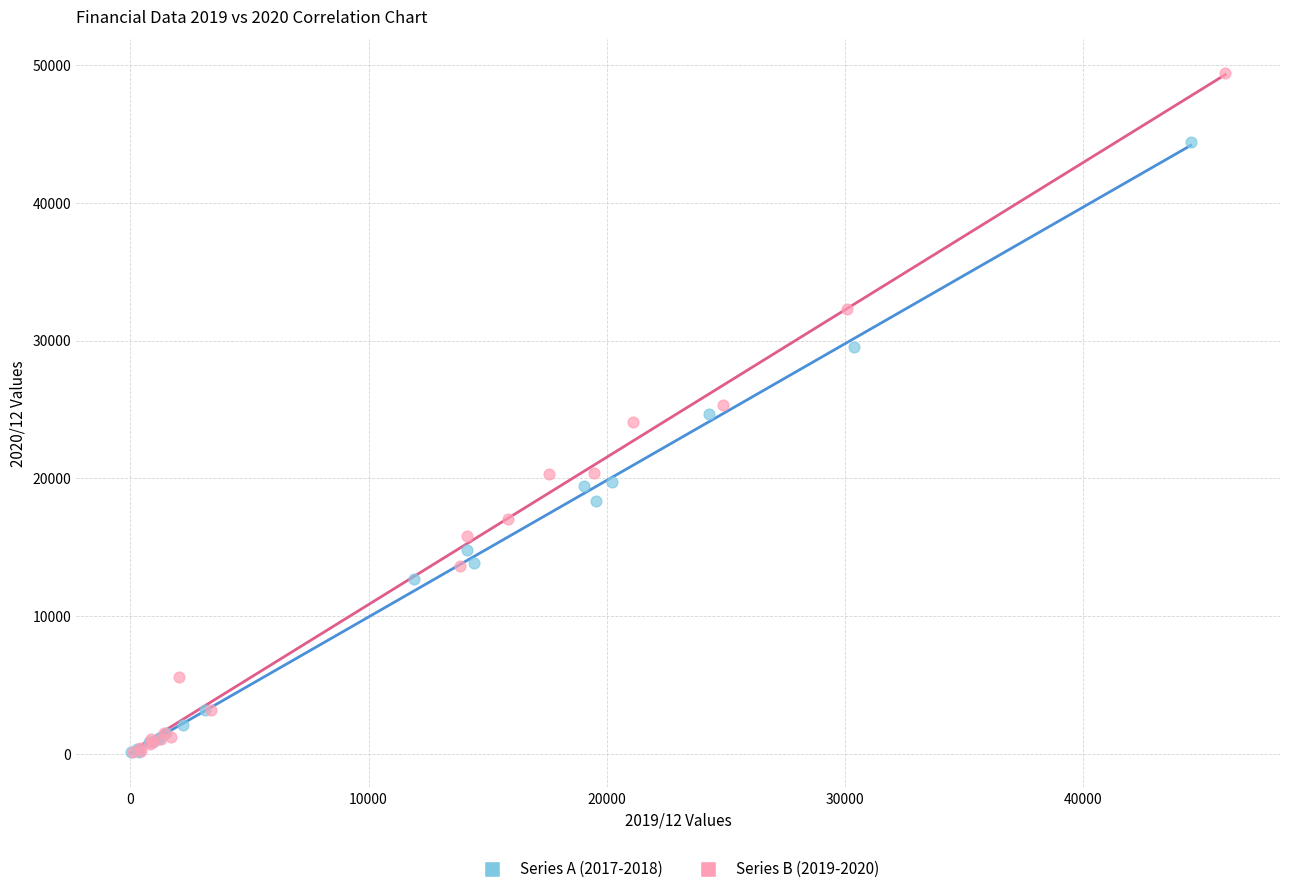

What are all the series names shown in the legend?

Series A (2017-2018), Series B (2019-2020)